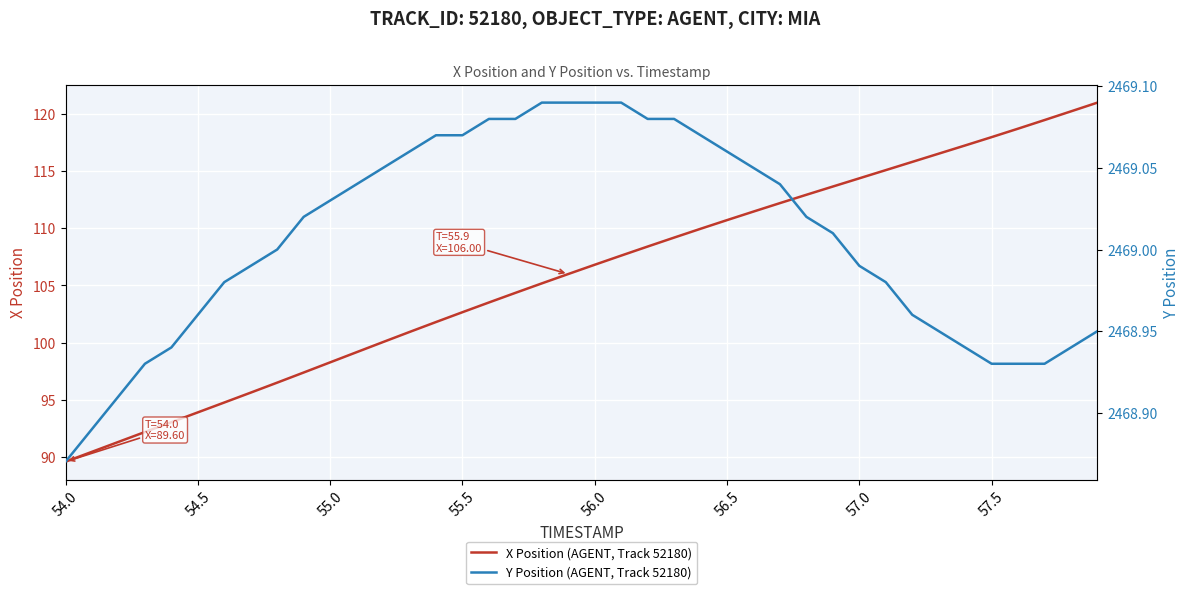

True or false: X Position (AGENT, Track 52180) has a value of 138.7 at 54.0.

False